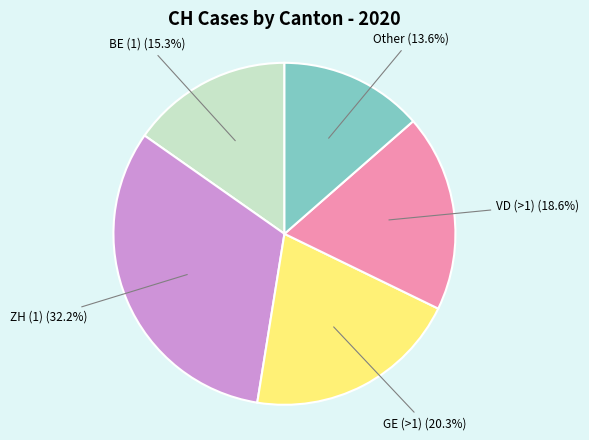

Does any single category account for the majority?

No